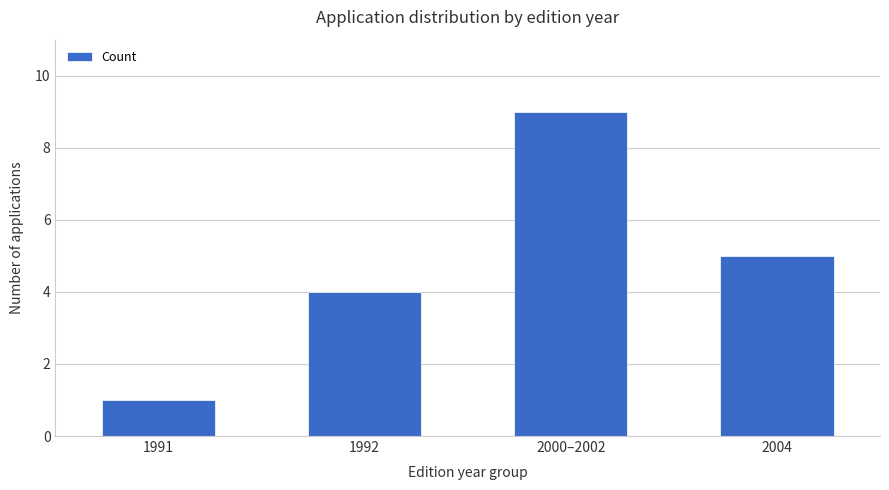

Which has a higher value, 2004 or 1991?

2004